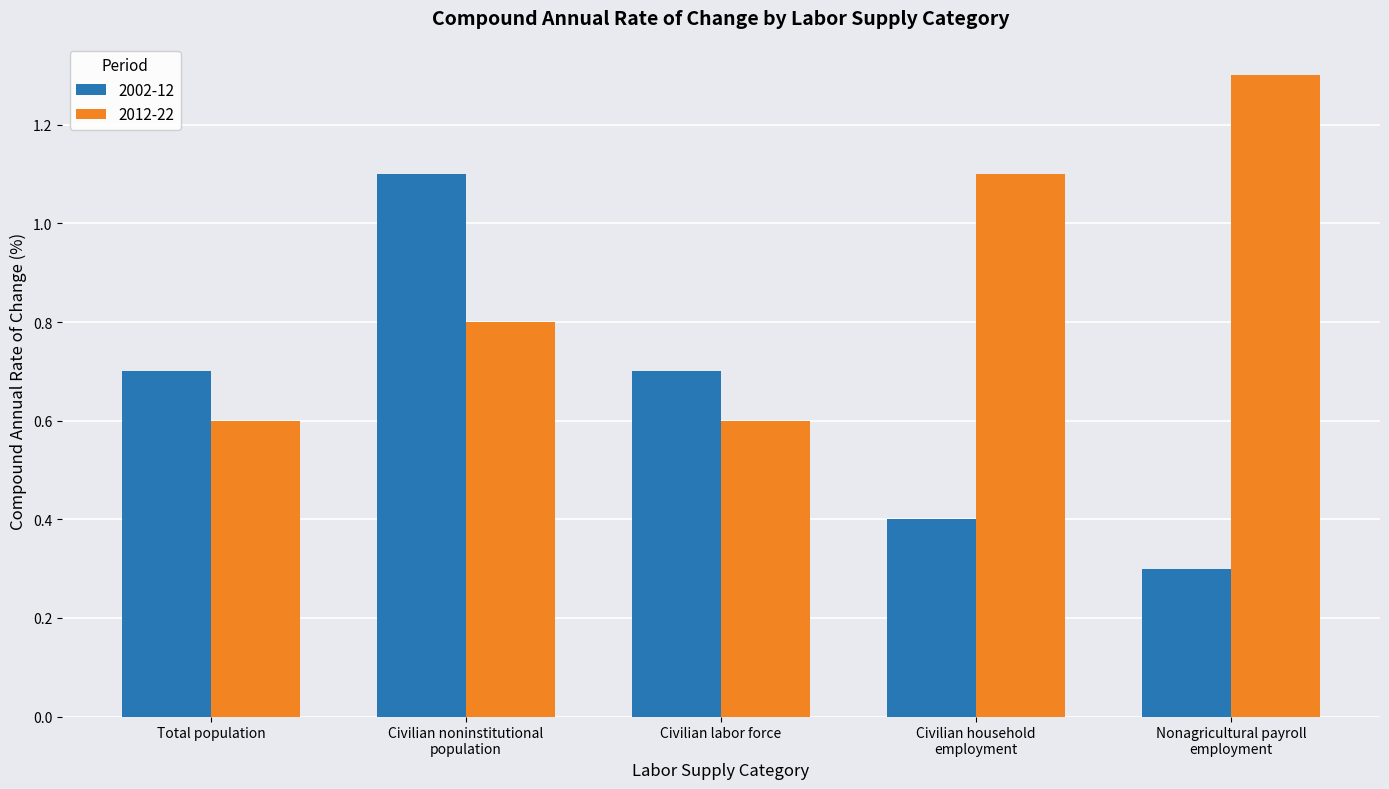

What is the label of the 3rd bar from the left?

Civilian labor force